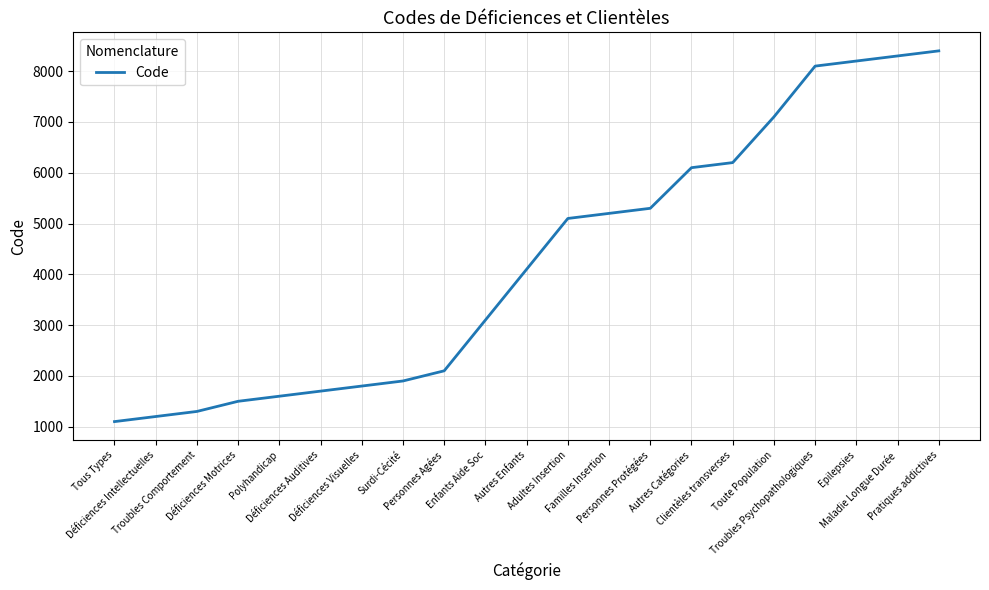

List the labels in order of value, largest first.

Pratiques addictives, Maladie Longue Durée, Epilepsies, Troubles Psychopathologiques, Toute Population, Clientèles transverses, Autres Catégories, Personnes Protégées, Familles Insertion, Adultes Insertion, Autres Enfants, Enfants Aide Soc, Personnes Agées, Surdi-Cécité, Déficiences Visuelles, Déficiences Auditives, Polyhandicap, Déficiences Motrices, Troubles Comportement, Déficiences Intellectuelles, Tous Types